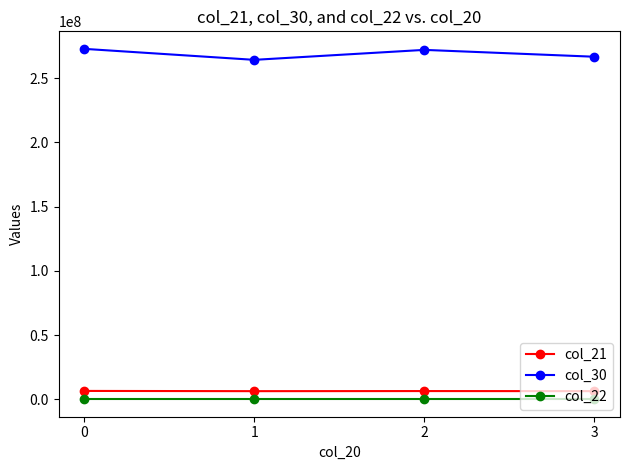

Rank the series by their maximum value, from lowest to highest.

col_22, col_21, col_30